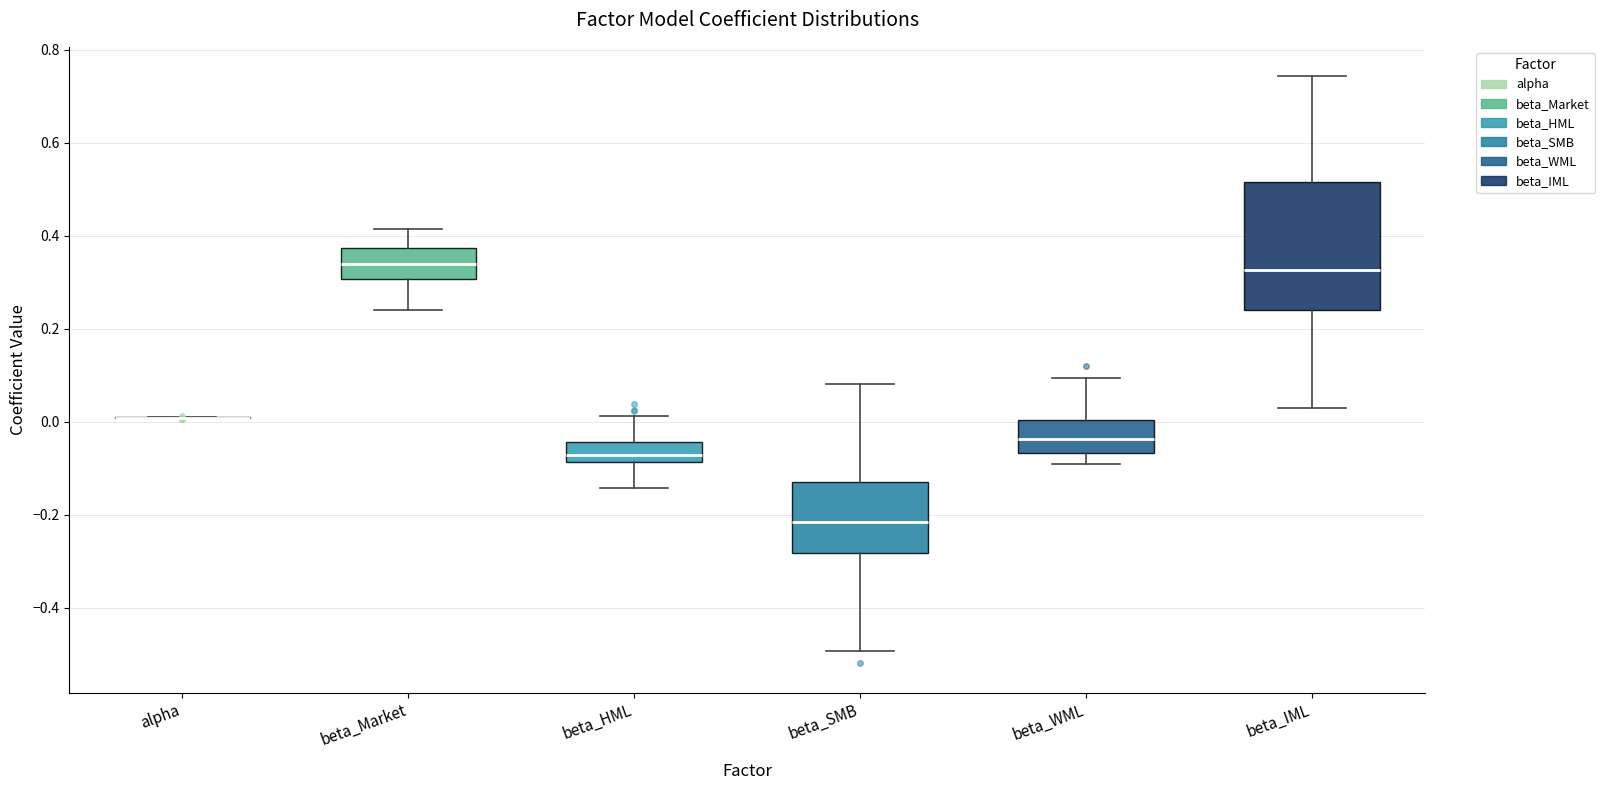

Comparing the boxes themselves (not the whiskers), which one is the tallest?

beta_IML